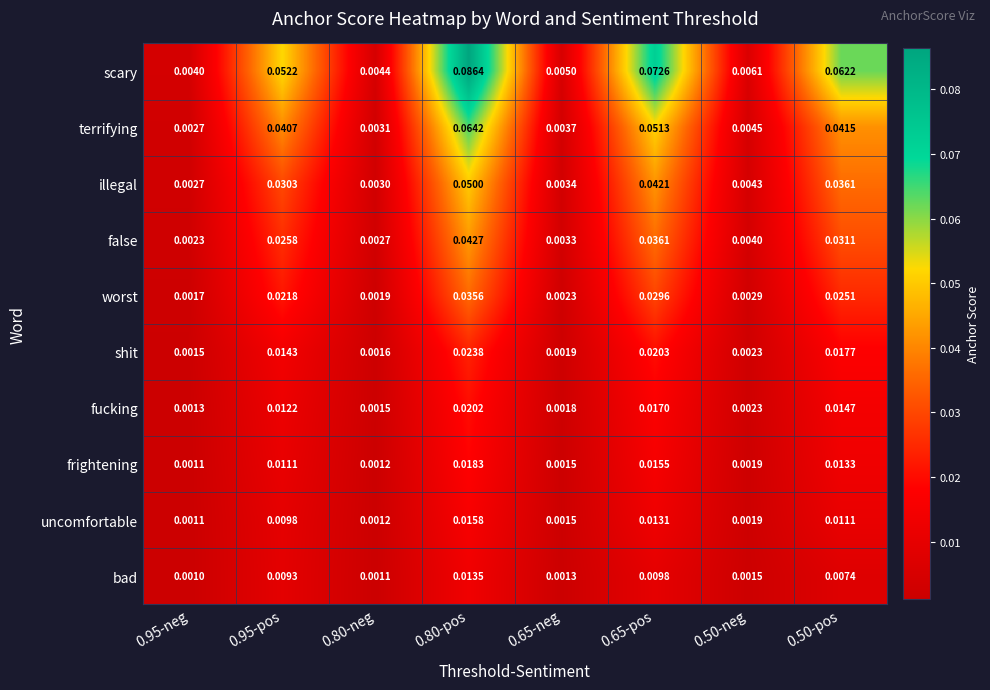

Which series has the widest spread of values?

scary